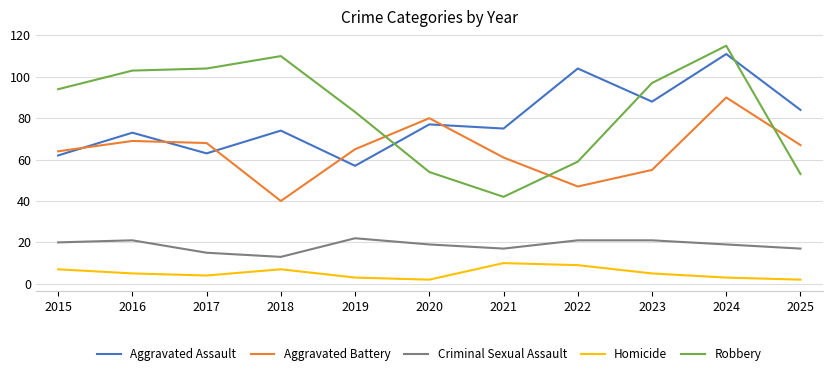

What is the difference between the maximum and minimum values in the Aggravated Assault series?

54